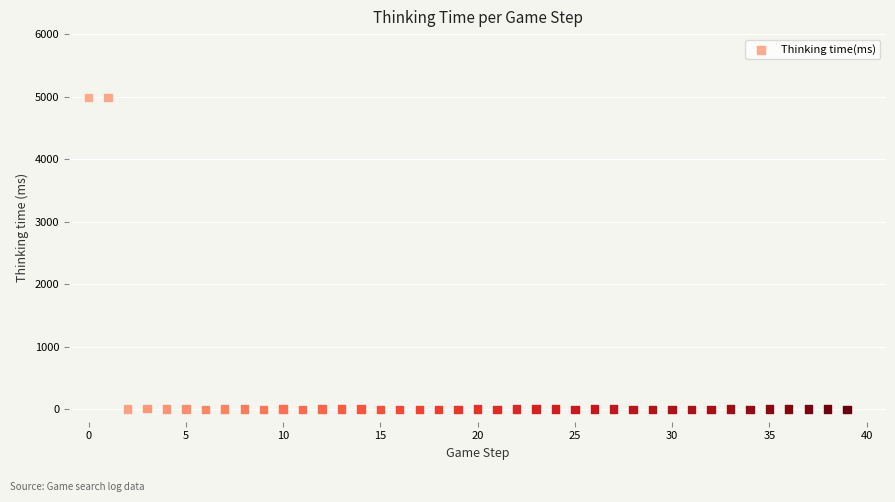

What is the range of Y values (max minus min)?

4991